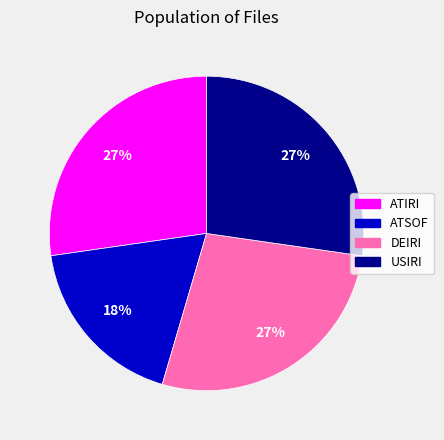

Is there any slice that represents more than half of the pie?

No